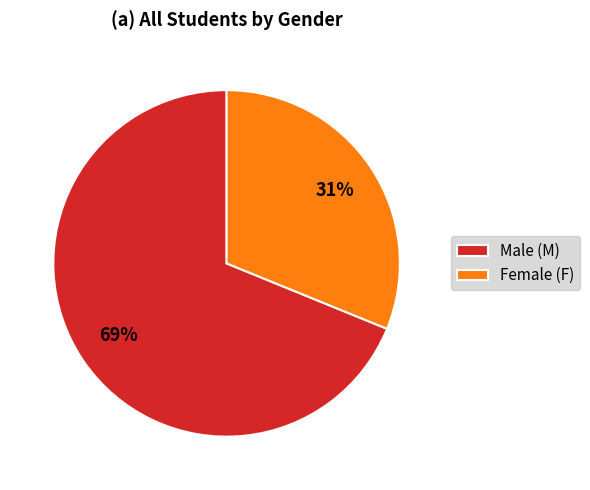

Combined, do Male (M) and Female (F) account for over 50%?

Yes